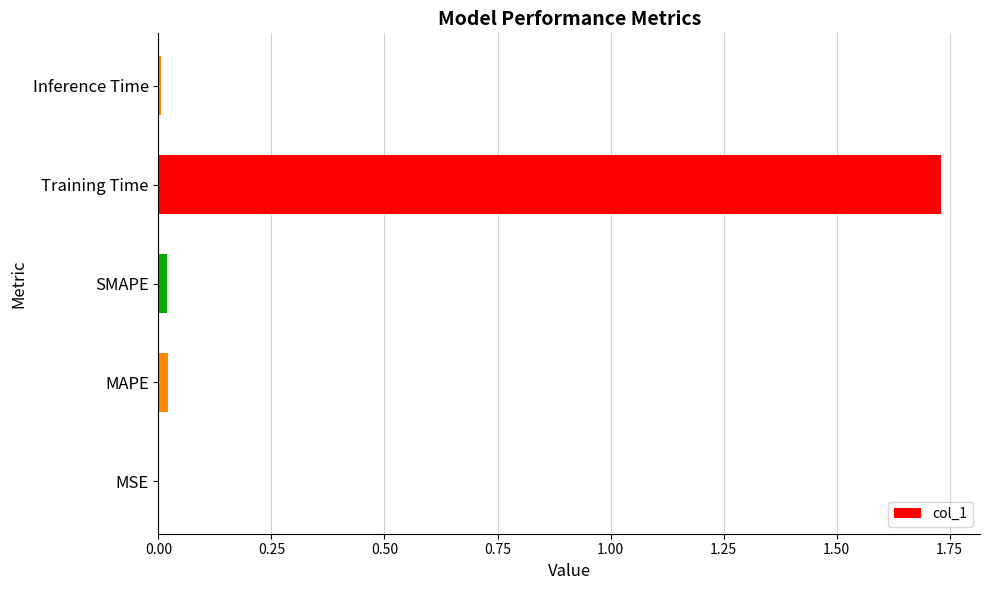

At which category does the chart reach its peak across all series?

Training Time